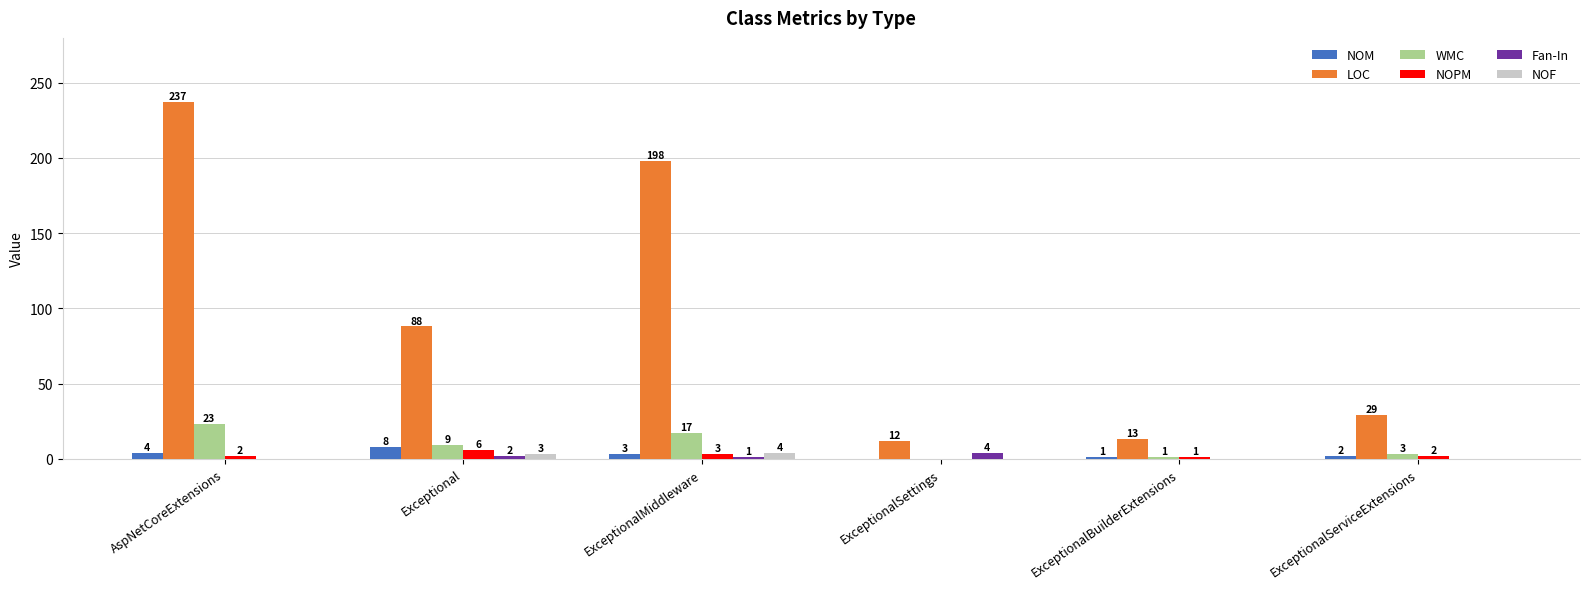

Reading right to left, transcribe all the data shown in this chart.

NOM: 2	1	0	3	8	4
LOC: 29	13	12	198	88	237
WMC: 3	1	0	17	9	23
NOPM: 2	1	0	3	6	2
Fan-In: 0	0	4	1	2	0
NOF: 0	0	0	4	3	0